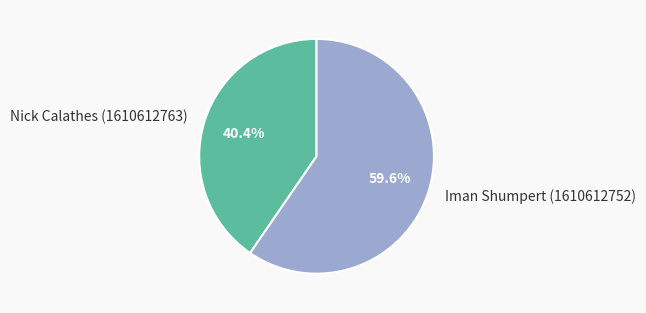

What is the smallest slice in the pie chart?

Nick Calathes (1610612763)